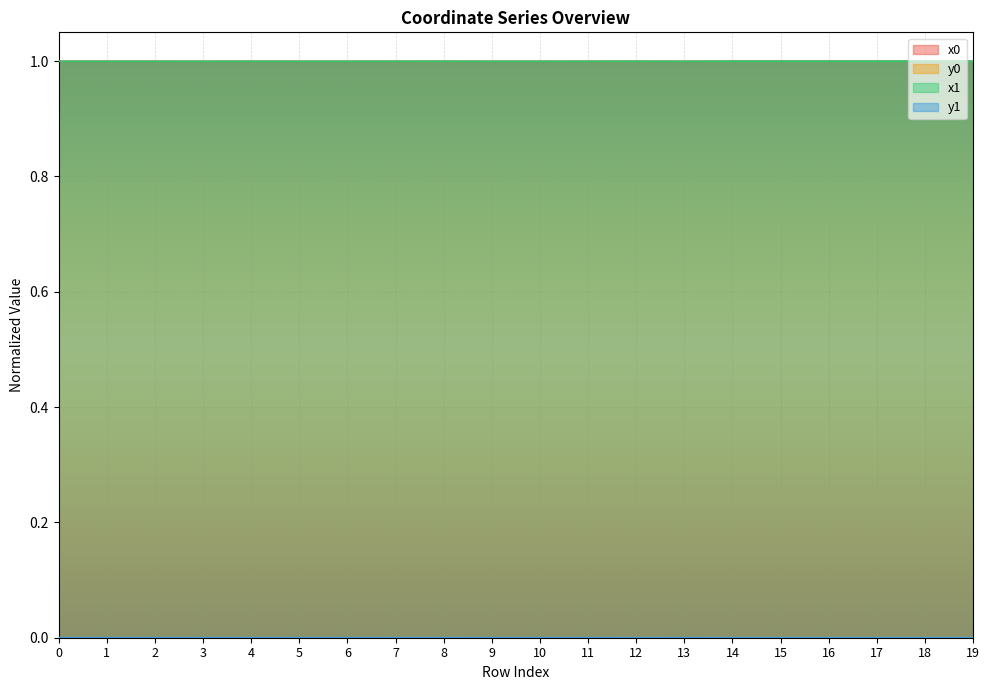

Reading left to right, what are all the values shown in this chart?

x0: 0=1.0	1=1.0	2=1.0	3=1.0	4=1.0	5=1.0	6=1.0	7=1.0	8=1.0	9=1.0	10=1.0	11=1.0	12=1.0	13=1.0	14=1.0	15=1.0	16=1.0	17=1.0	18=1.0	19=1.0
y0: 0=0.0	1=0.0	2=0.0	3=0.0	4=0.0	5=0.0	6=0.0	7=0.0	8=0.0	9=0.0	10=0.0	11=0.0	12=0.0	13=0.0	14=0.0	15=0.0	16=0.0	17=0.0	18=0.0	19=0.0
x1: 0=1.0	1=1.0	2=1.0	3=1.0	4=1.0	5=1.0	6=1.0	7=1.0	8=1.0	9=1.0	10=1.0	11=1.0	12=1.0	13=1.0	14=1.0	15=1.0	16=1.0	17=1.0	18=1.0	19=1.0
y1: 0=0.0	1=0.0	2=0.0	3=0.0	4=0.0	5=0.0	6=0.0	7=0.0	8=0.0	9=0.0	10=0.0	11=0.0	12=0.0	13=0.0	14=0.0	15=0.0	16=0.0	17=0.0	18=0.0	19=0.0